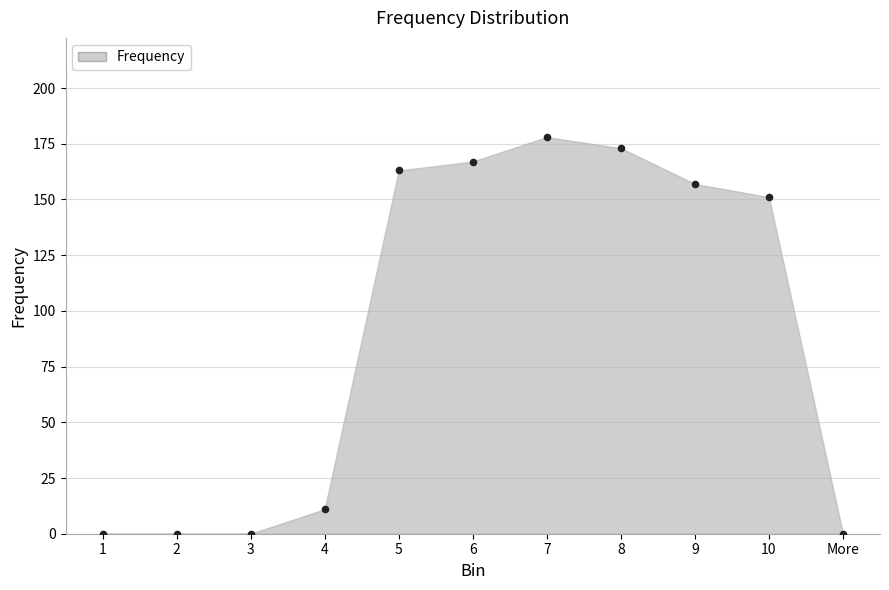

What is the range of Y values (max minus min)?

178